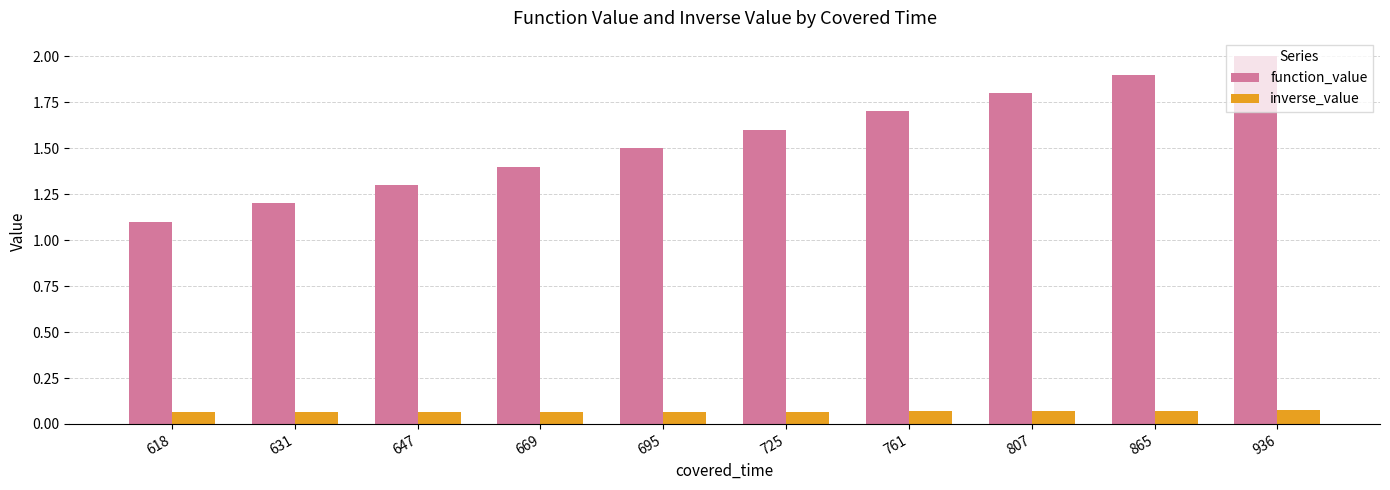

At how many categories does at least one series exceed 1?

10